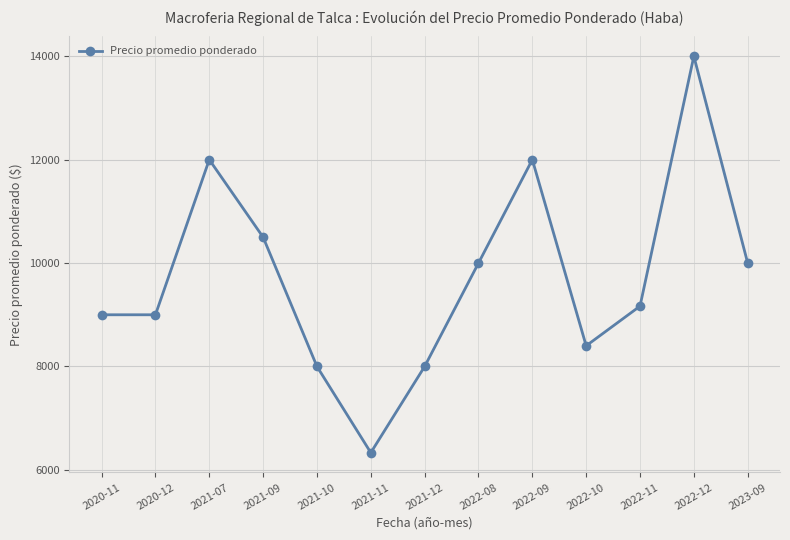

Reading left to right, extract all data points from this chart.

2020-11=9000	2020-12=9000	2021-07=12000	2021-09=10500	2021-10=8000	2021-11=6333	2021-12=8000	2022-08=10000	2022-09=12000	2022-10=8400	2022-11=9167	2022-12=14000	2023-09=10000